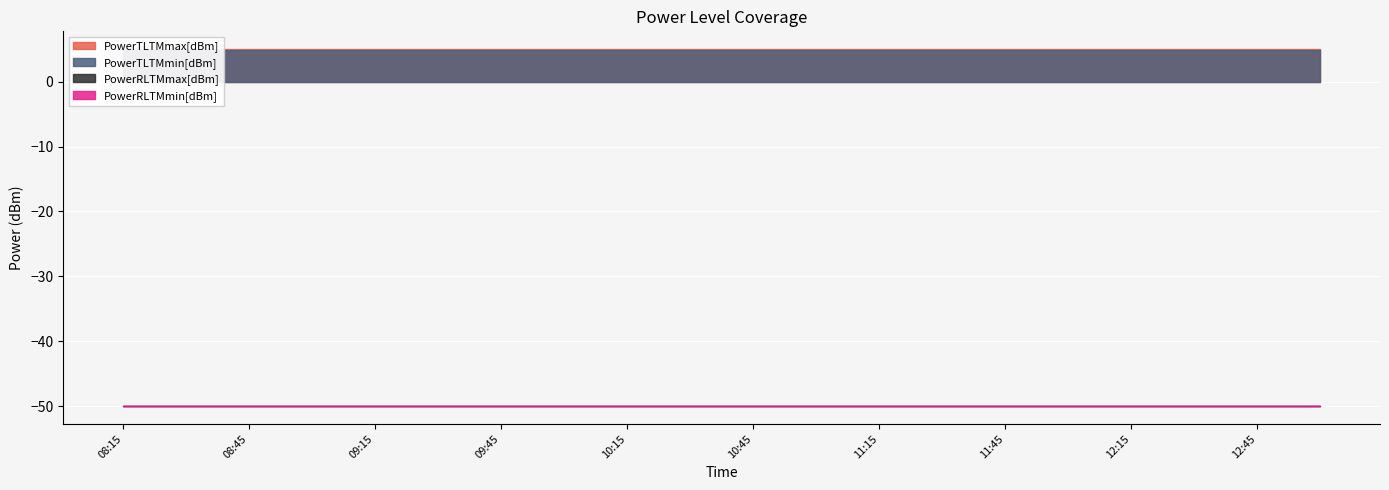

Is the value of PowerTLTMmax[dBm] at 09:15 greater than the value of PowerTLTMmin[dBm] at 08:15?

Yes